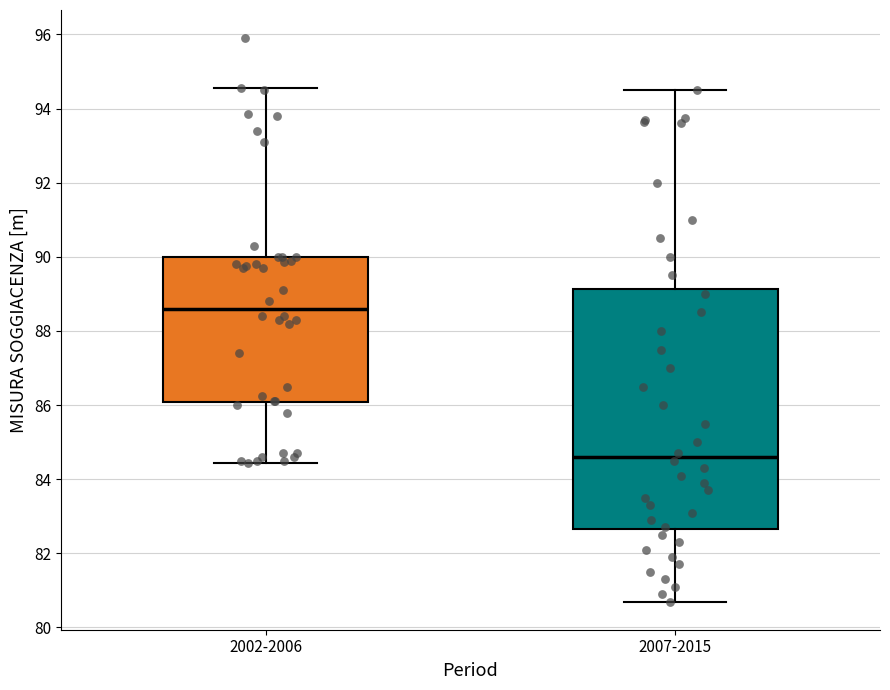

Reading left to right, read every box against the y-axis: the position of its median line, the range the box covers, and the ends of its whiskers. The values are not printed on the chart, so give them approximately, as read against the axis.

2002-2006: median 88.6, box 86.0 to 90.0, whiskers 84.4 to 94.6
2007-2015: median 84.6, box 82.6 to 89.2, whiskers 80.8 to 94.6